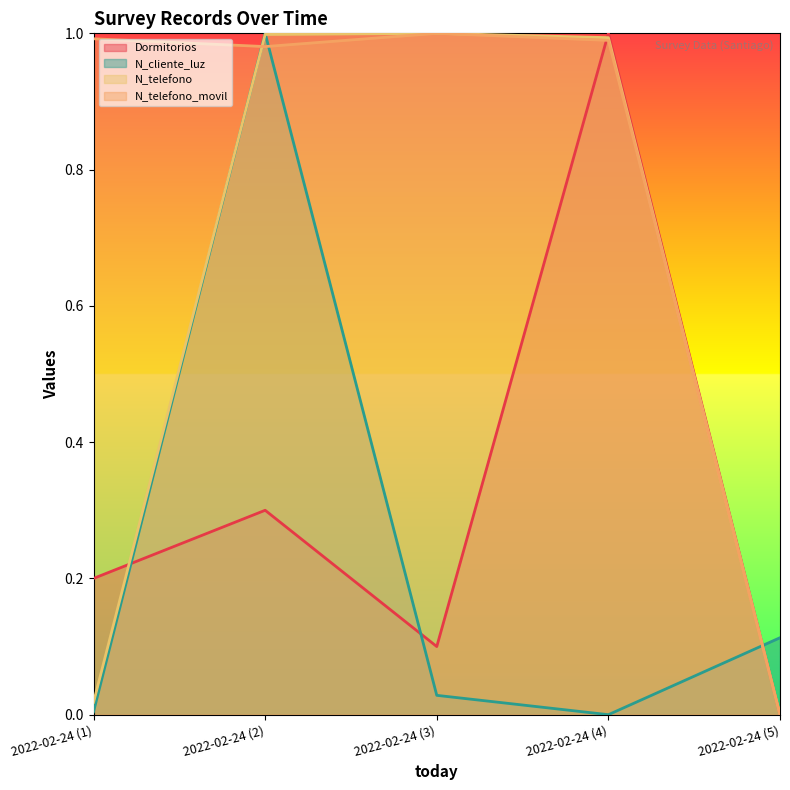

Is the value of N_cliente_luz at 2022-02-24 (4) greater than the value of N_telefono at 2022-02-24 (3)?

No